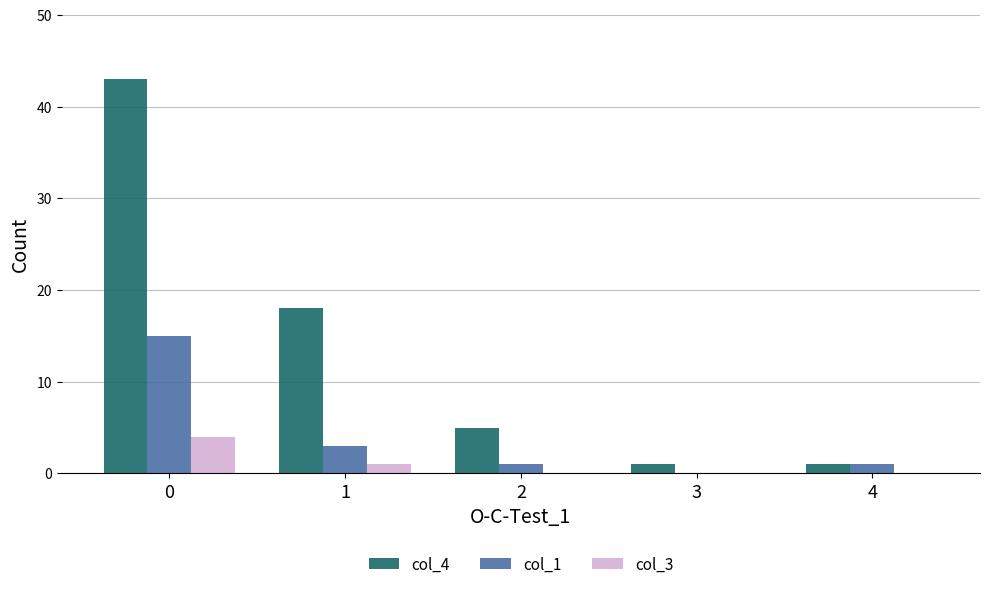

What is the maximum value shown in the chart?

43